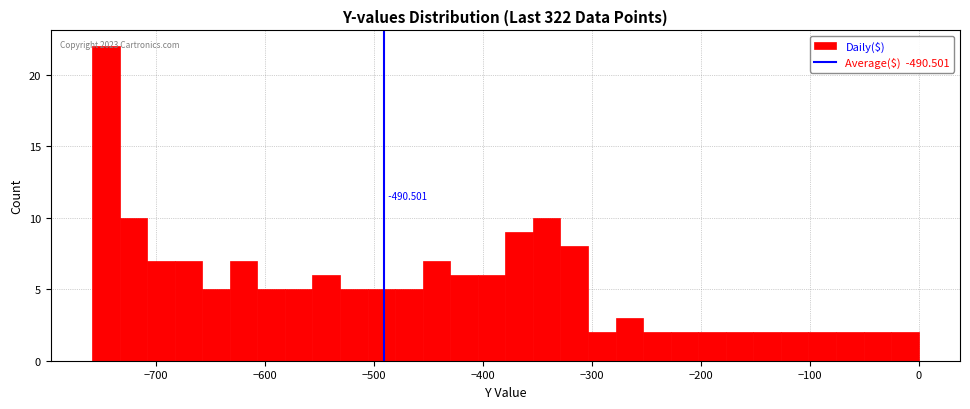

Around what value on the x-axis is the tallest bar? Give the approximate position of its centre, as read against the axis.

-750